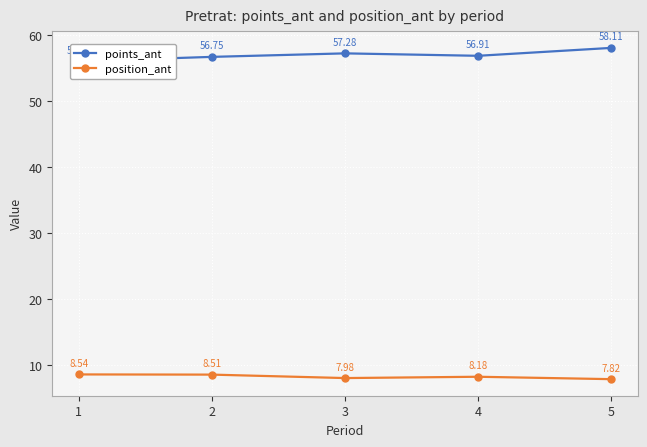

How many interior local peaks does the position_ant series have?

1